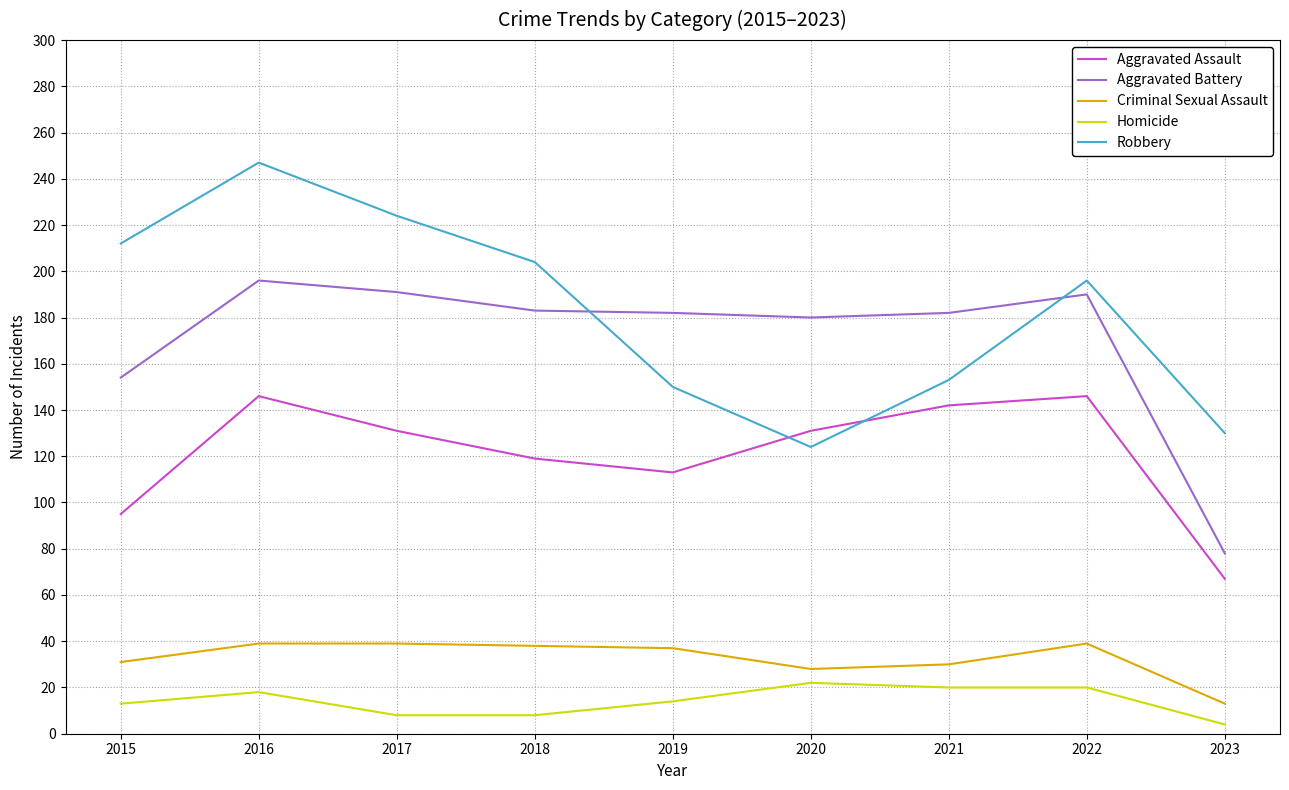

At which category does the chart reach its peak across all series?

2016